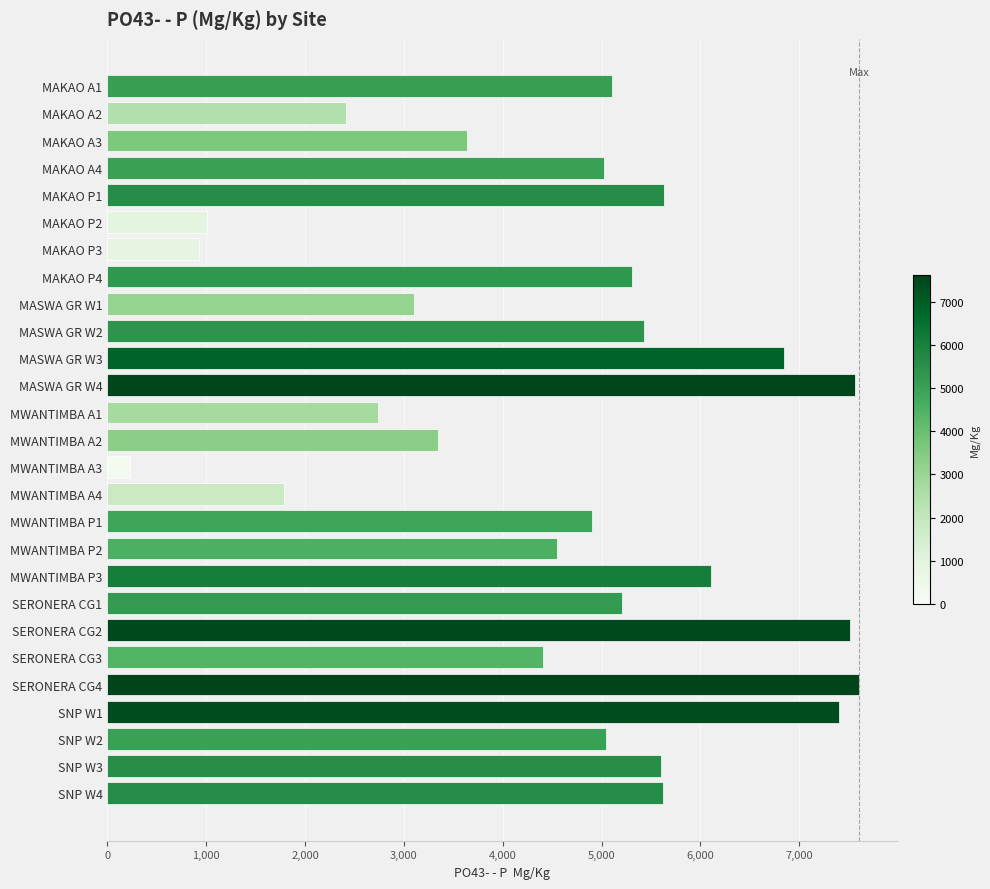

What is the label of the 27th bar from the top?

SNP W4